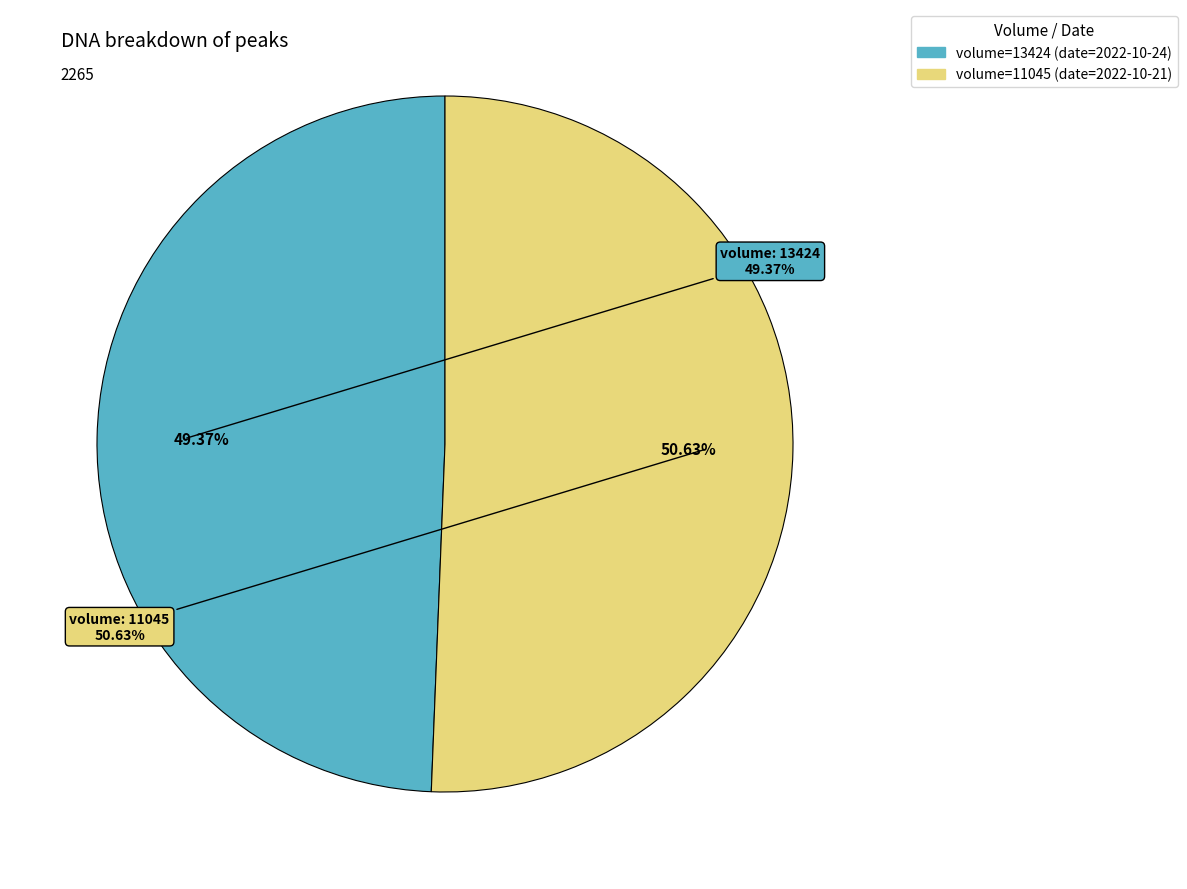

True or false: 13424 accounts for 60% of the total.

False